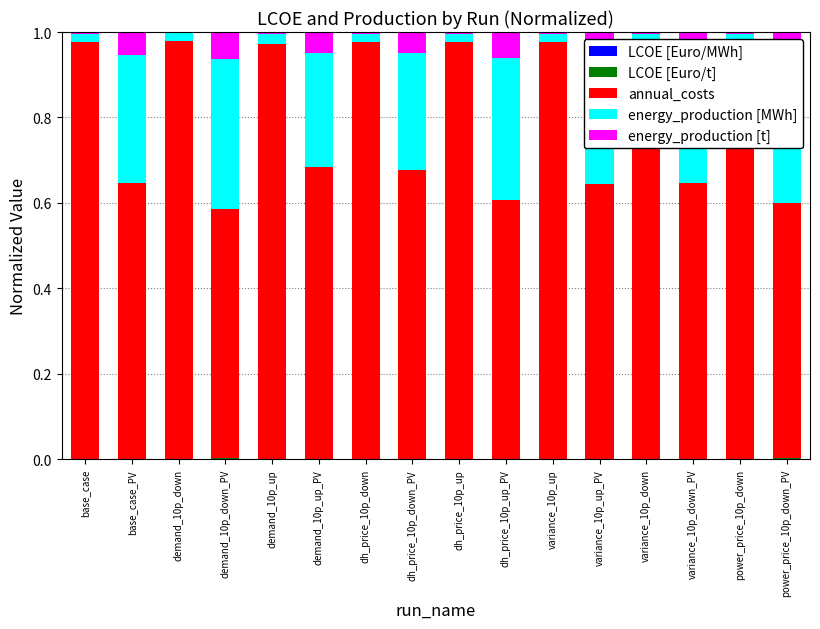

Count the number of categories in the chart.

16